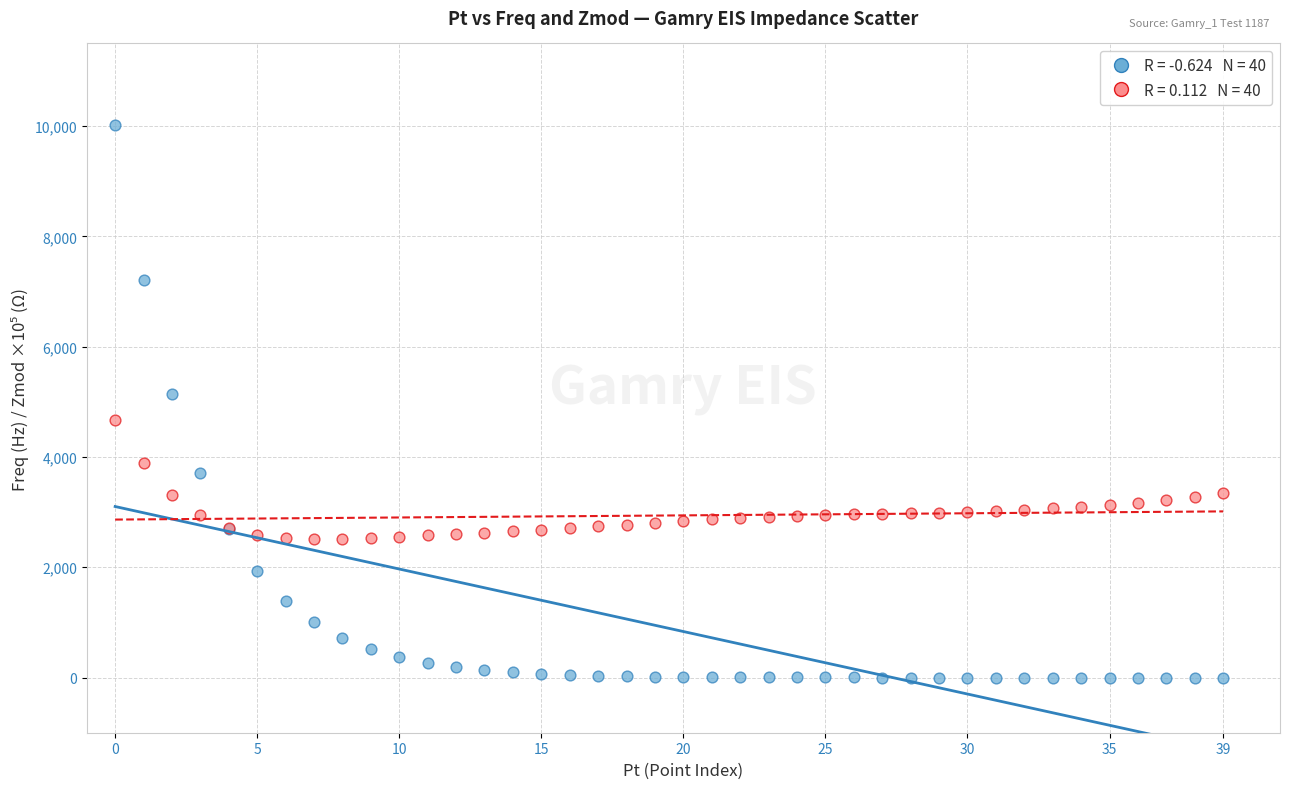

Across all series, what Y value is closest to 5009?

5150.5